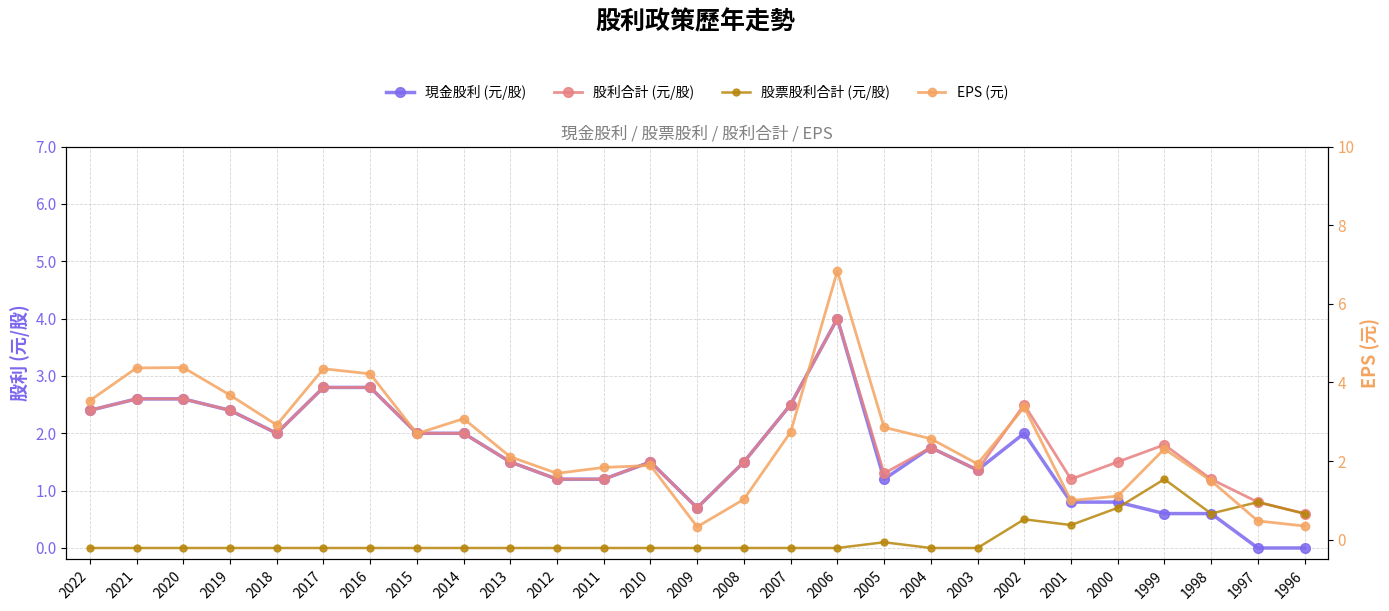

How many data points in EPS (元) are above 2?

16